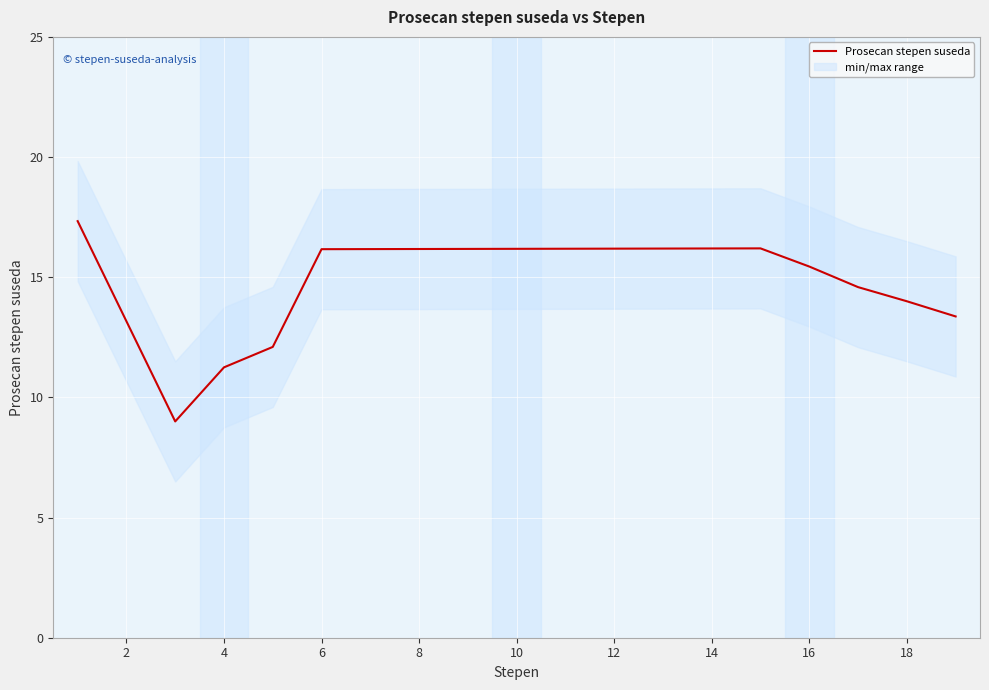

How many lines are shown in the chart?

1